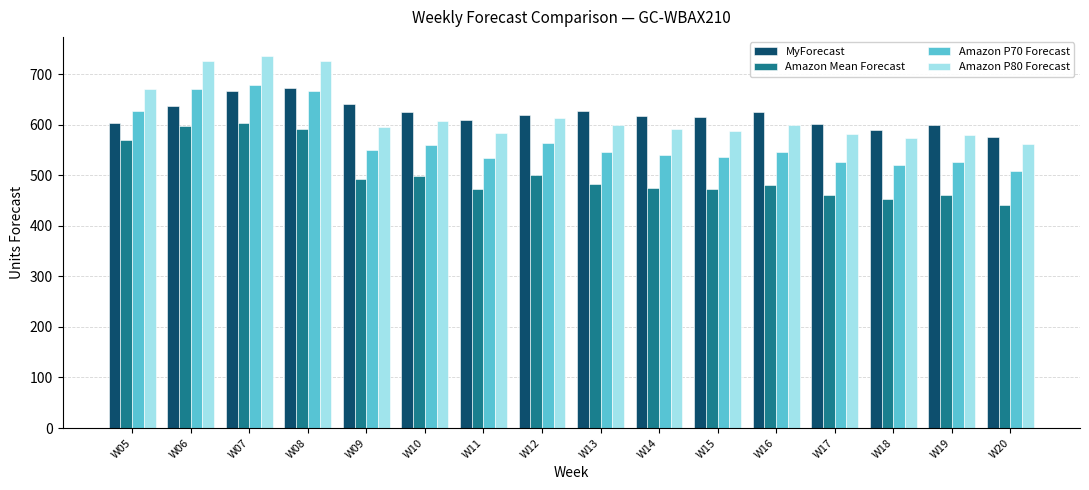

Does the chart contain any negative values?

No